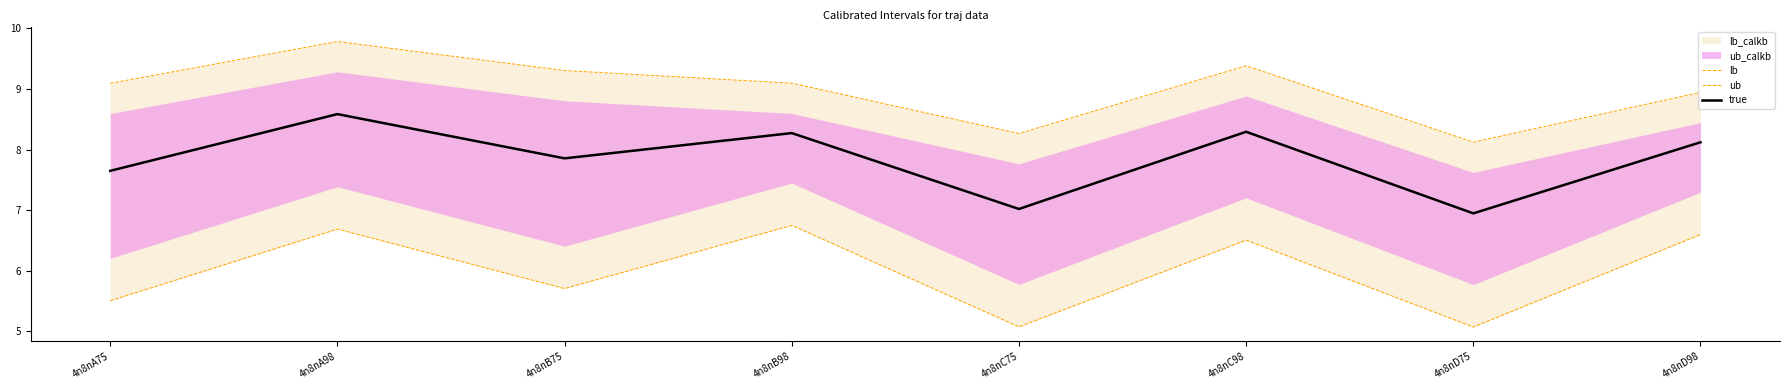

The value of true at 4n8nC75 is 10.7. True or false?

False